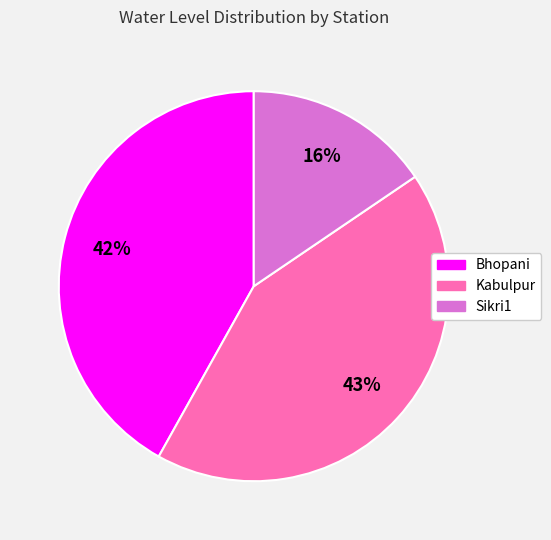

Is it true that Bhopani is 50% of the pie?

False